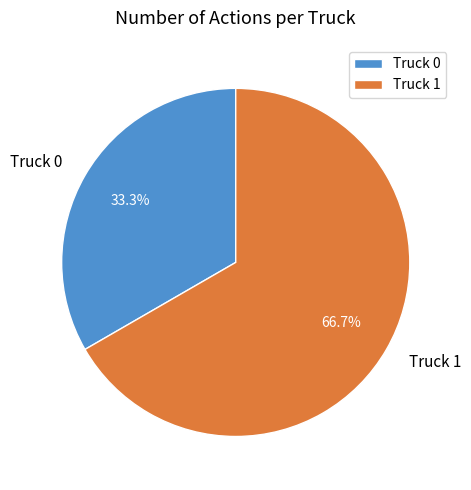

To the nearest percent, what is the difference between the largest and smallest slice percentages?

33%